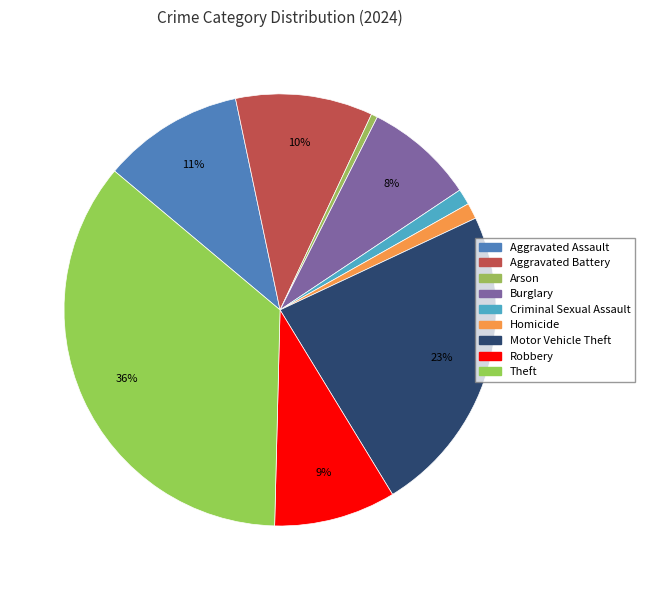

Count the number of slices in the pie.

9